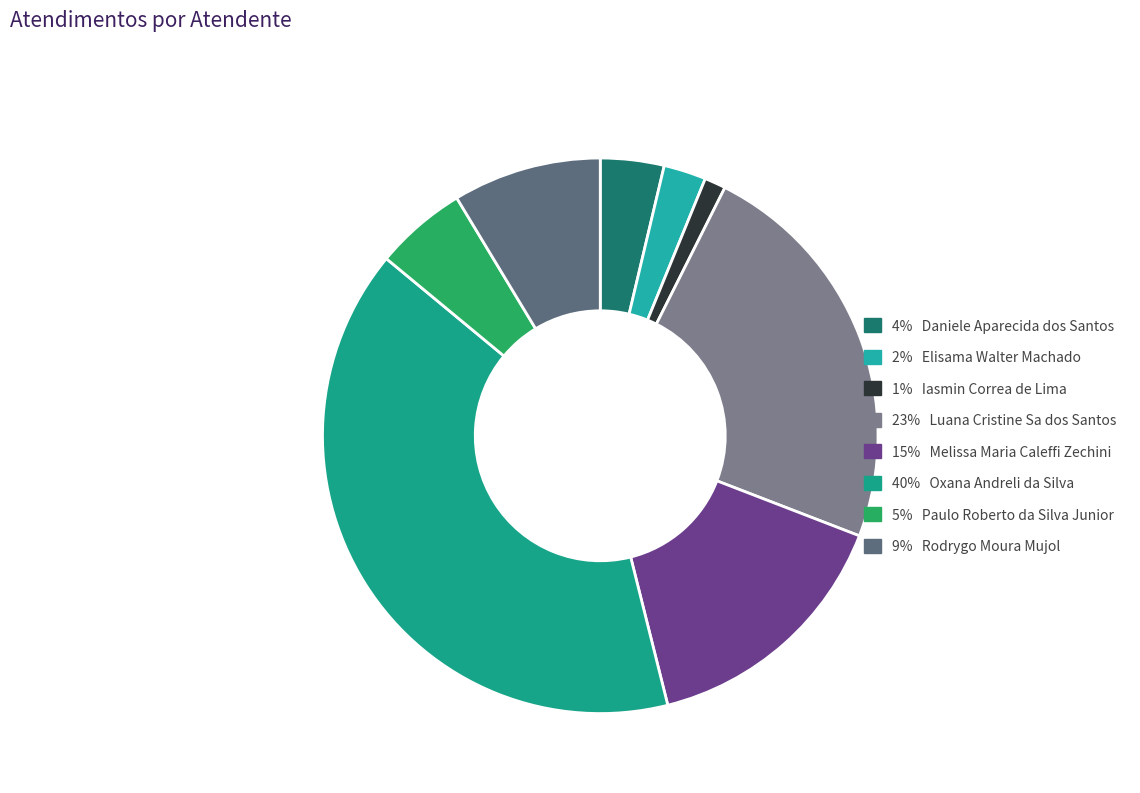

How many slices are in this pie chart?

8